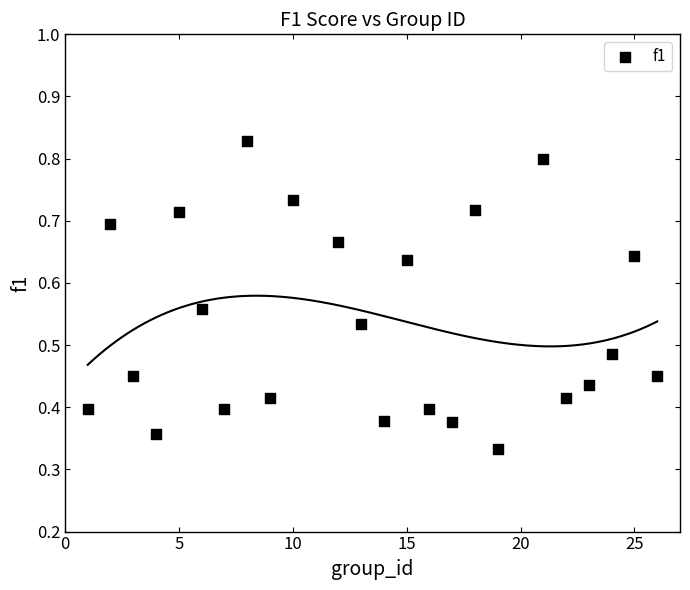

Count the number of points in this scatter plot.

24